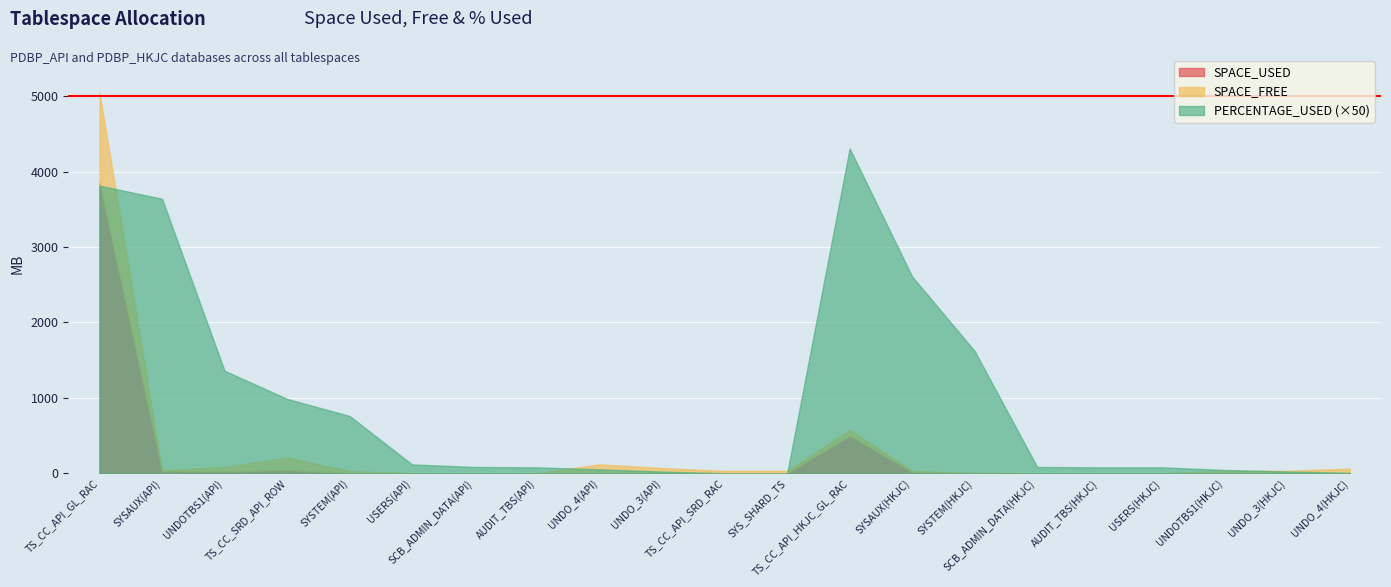

Rank the categories by PERCENTAGE_USED value from highest to lowest.

TS_CC_API_HKJC_GL_RAC, TS_CC_API_GL_RAC, SYSAUX(API), SYSAUX(HKJC), SYSTEM(HKJC), UNDOTBS1(API), TS_CC_SRD_API_ROW, SYSTEM(API), USERS(API), SCB_ADMIN_DATA(API), SCB_ADMIN_DATA(HKJC), AUDIT_TBS(API), AUDIT_TBS(HKJC), USERS(HKJC), UNDO_4(API), UNDOTBS1(HKJC), UNDO_3(HKJC), UNDO_3(API), UNDO_4(HKJC), TS_CC_API_SRD_RAC, SYS_SHARD_TS